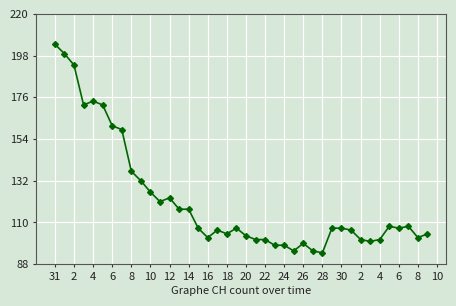

True or false: there are more than 0 points higher than both neighbors.

True